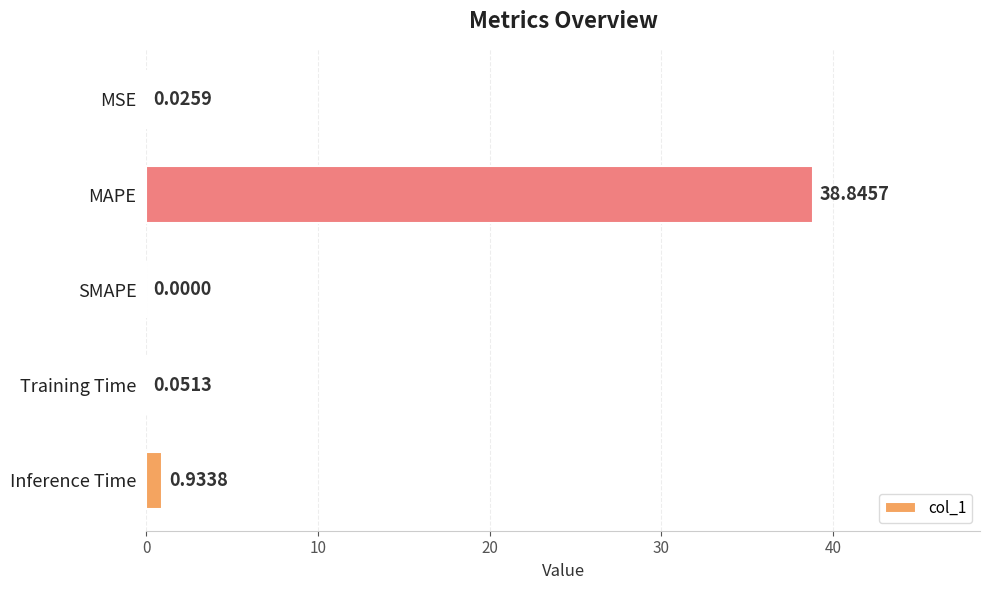

What is the sum of all values?

39.9